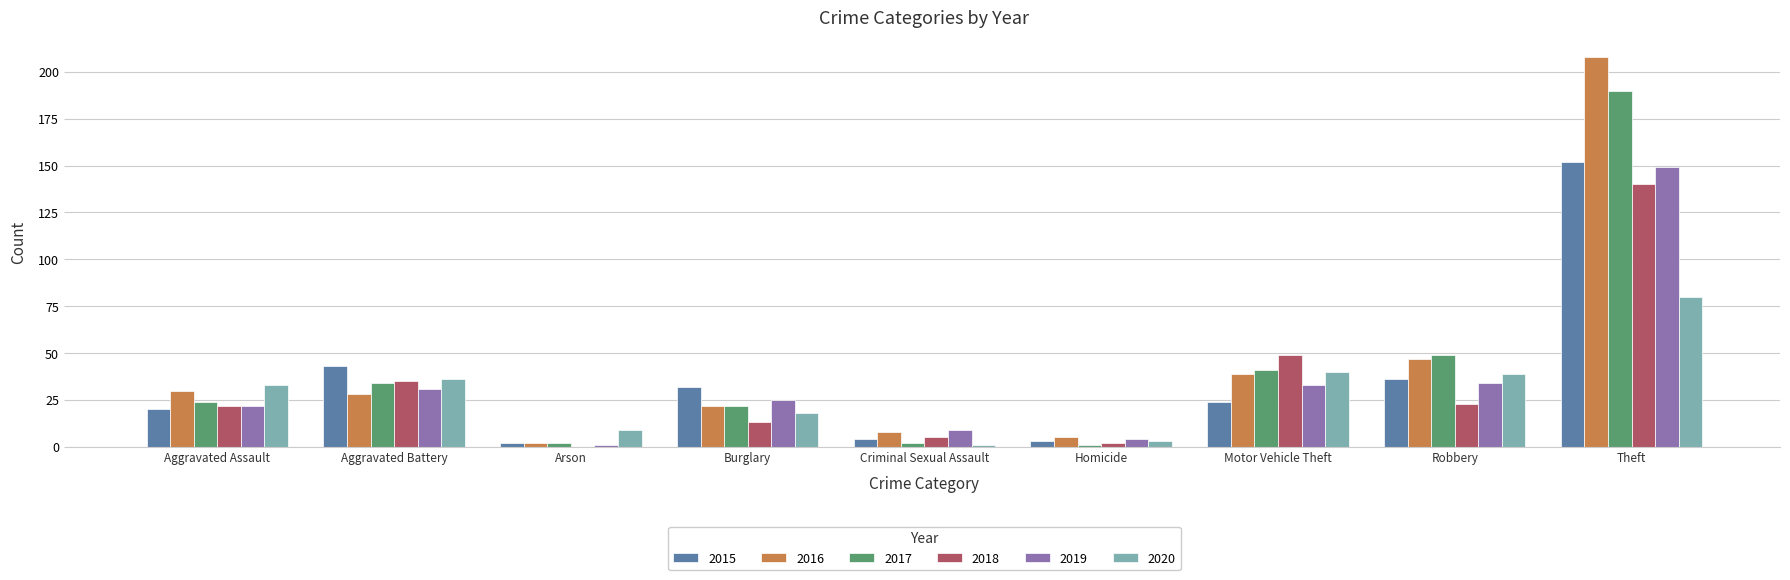

What are all the series names shown in the legend?

2015, 2016, 2017, 2018, 2019, 2020